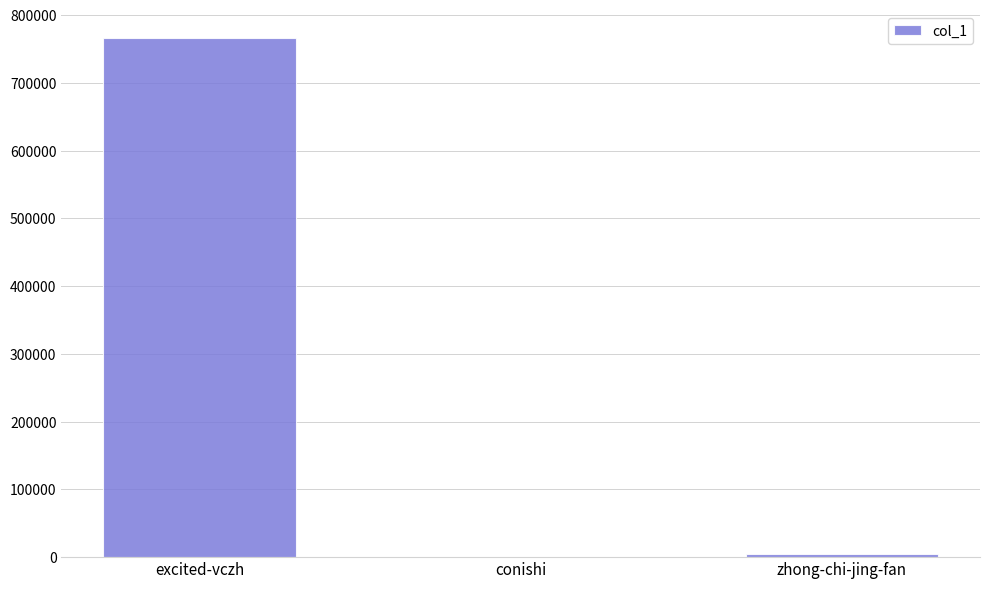

The chart shows a value of 426785 at excited-vczh. True or false?

False